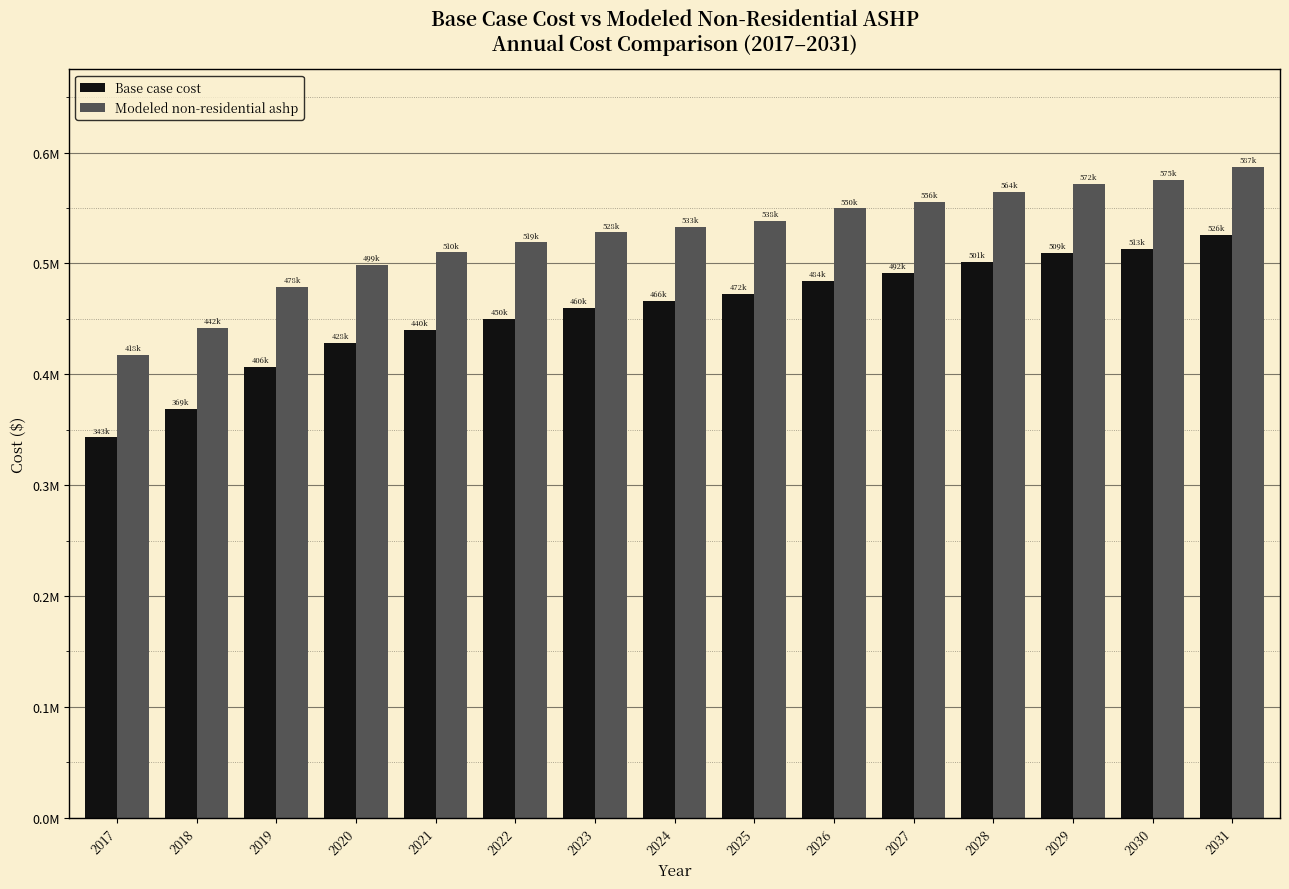

Are the bars horizontal?

No